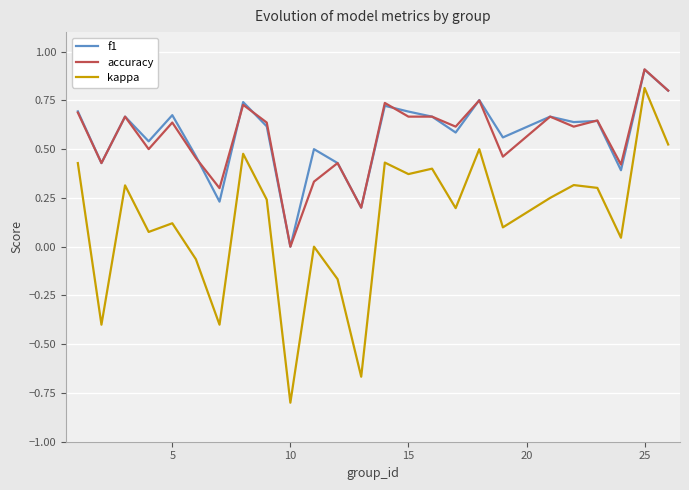

Which series has the largest range (max minus min)?

kappa